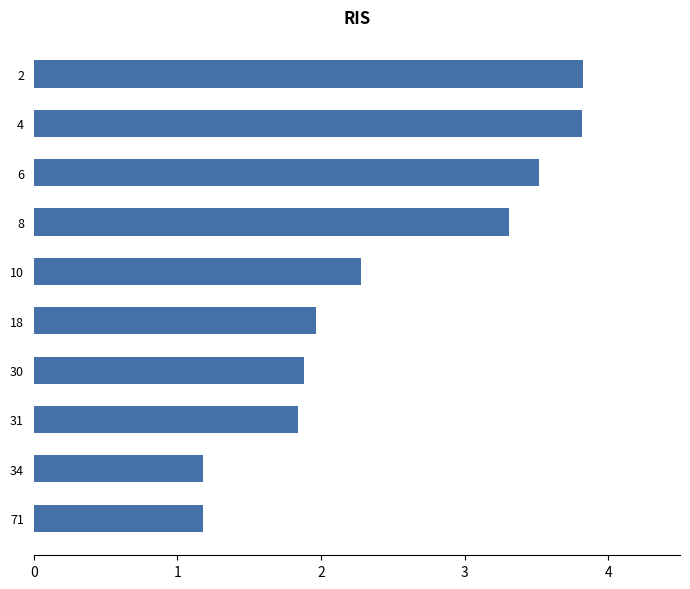

What is the sum of the values at 6 and 8?

6.8